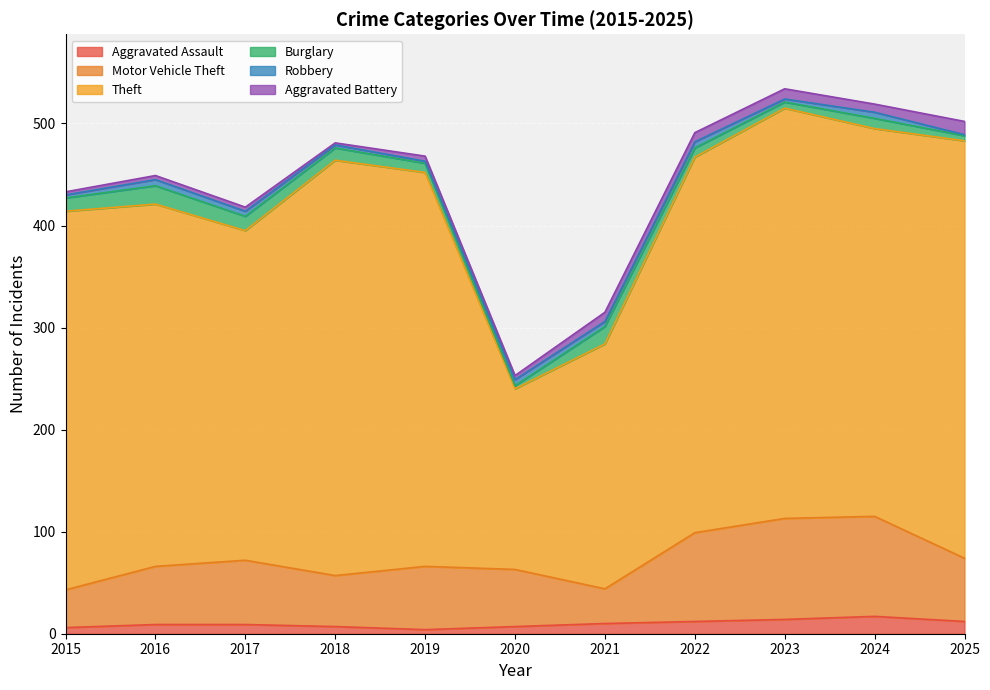

What is the smallest value displayed?

1